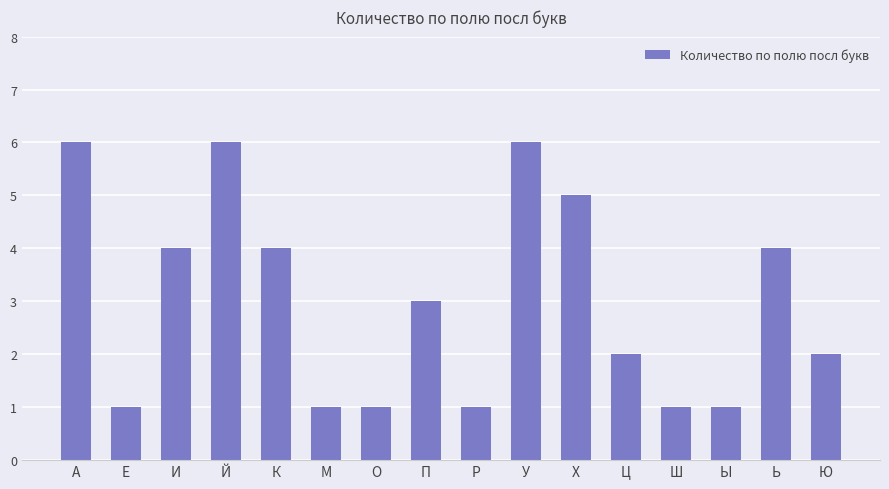

What is the difference between the second highest and second lowest values?

5